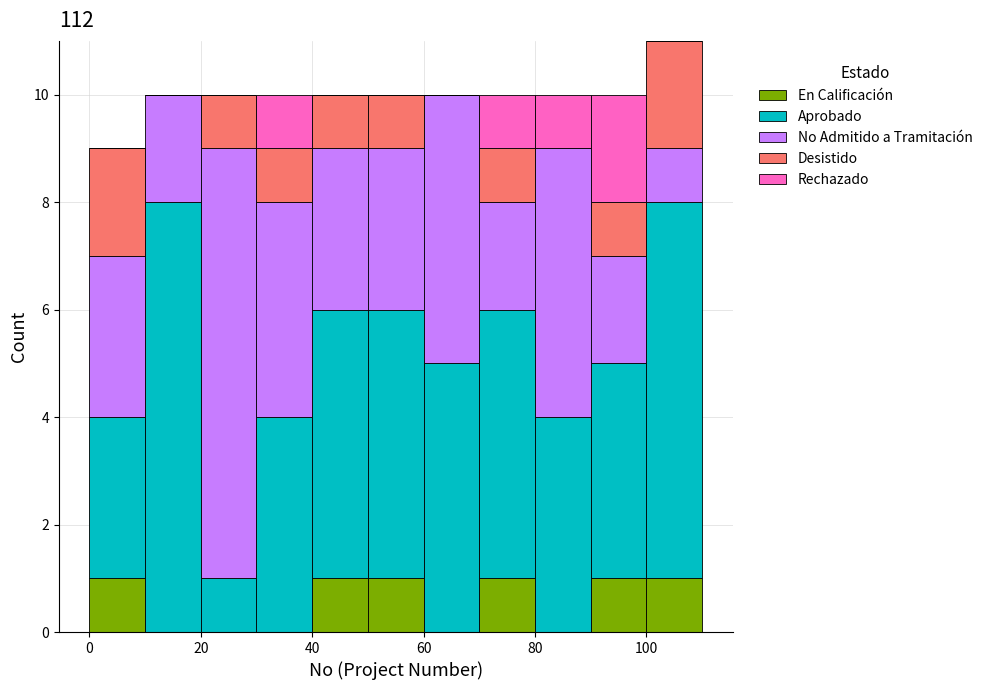

Which range on the x-axis has the tallest stacked bar (by total height)?

100 to 110